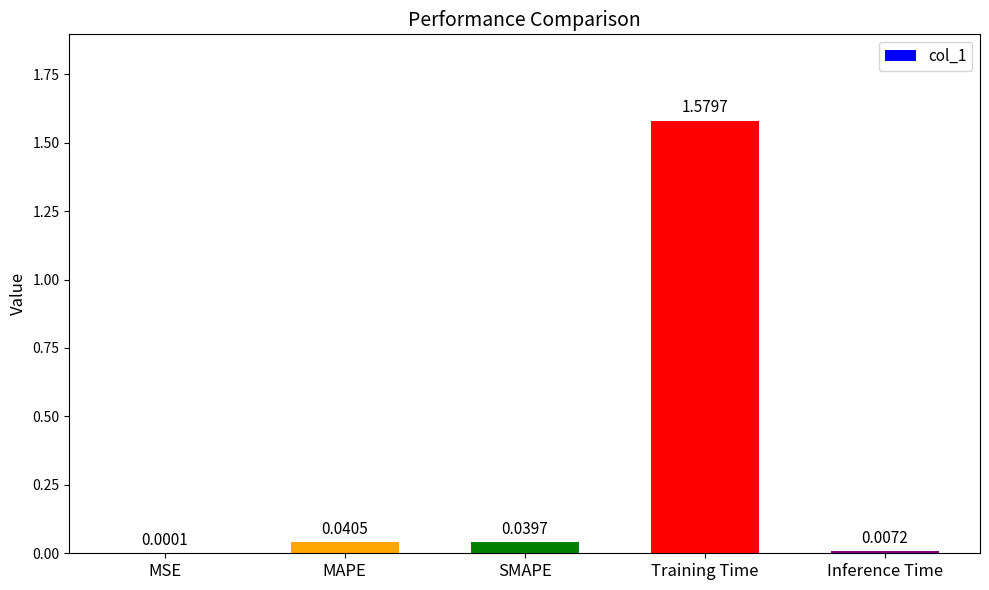

What is the sum of all values?

1.7